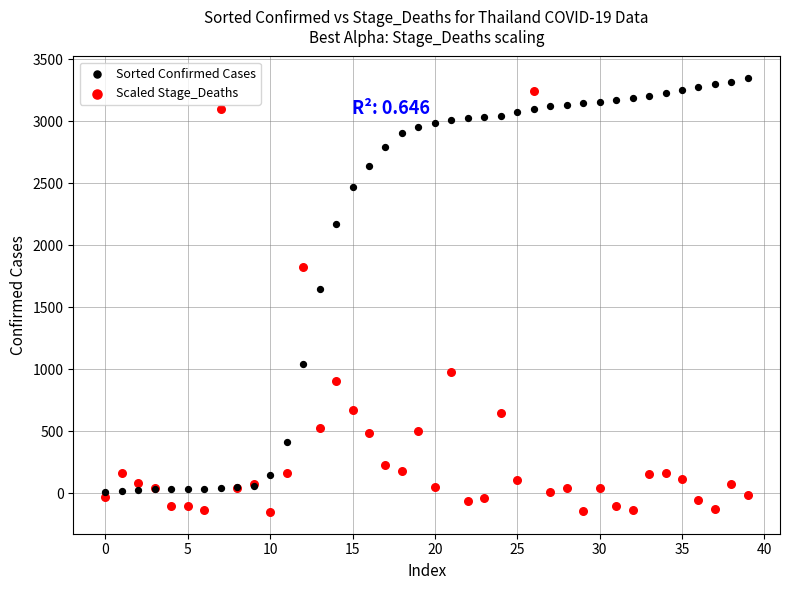

Which series has the widest spread of Y values?

Scaled Stage_Deaths